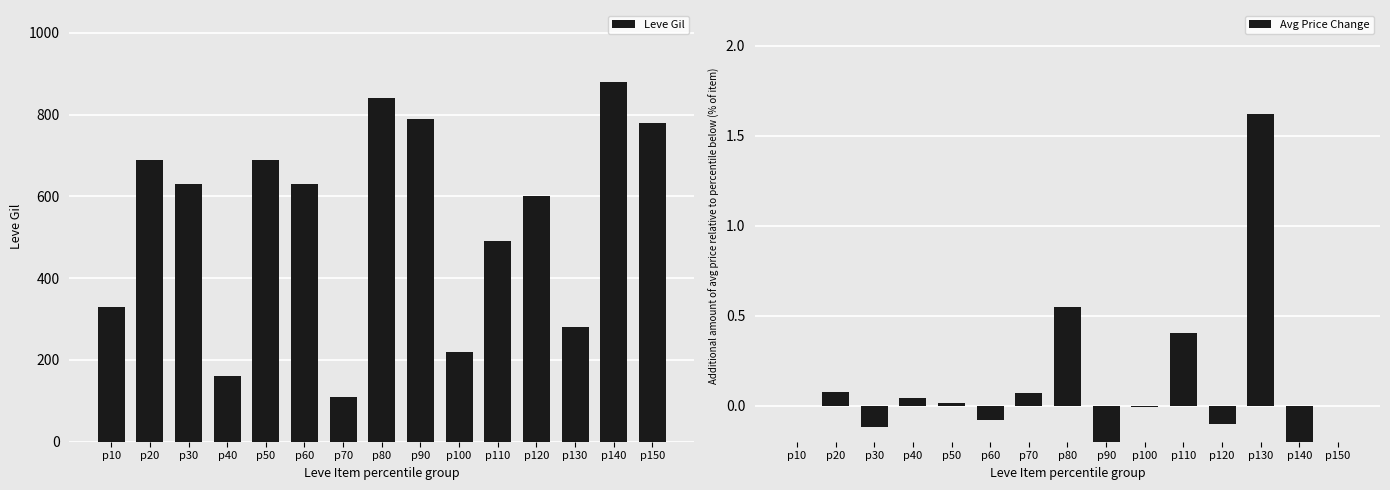

Reading right to left, transcribe all the data shown in this chart.

Leve Gil: 780.0	880.0	280.0	600.0	490.0	220.0	790.0	840.0	110.0	630.0	690.0	160.0	630.0	690.0	330.0
Avg Price Change: 0.0	-2.0	1.6	-0.1	0.4	-0.0	-0.5	0.5	0.1	-0.1	0.0	0.0	-0.1	0.1	0.0